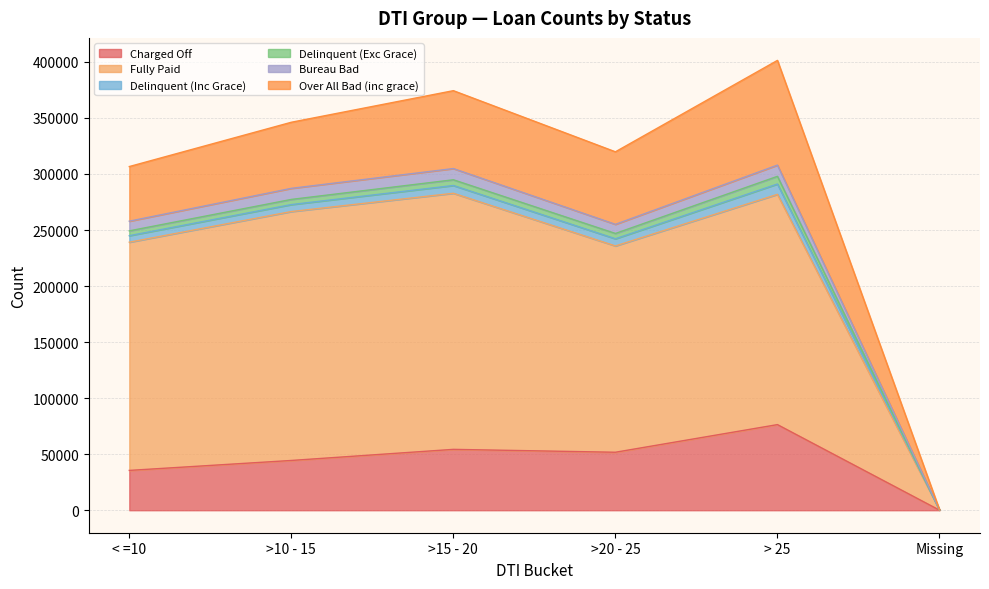

How many lines are shown in the chart?

6